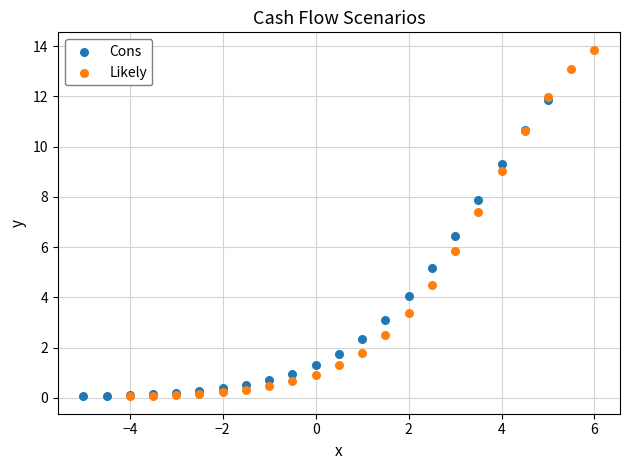

Which series has the widest spread of Y values?

Likely